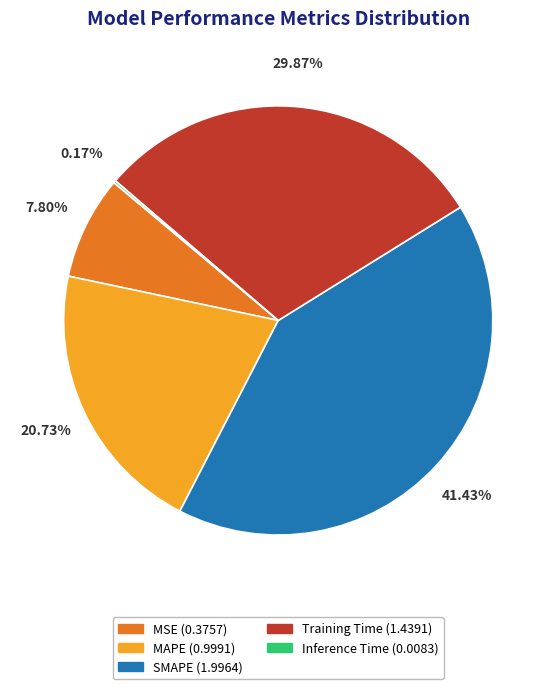

What is the largest slice in the pie chart?

SMAPE